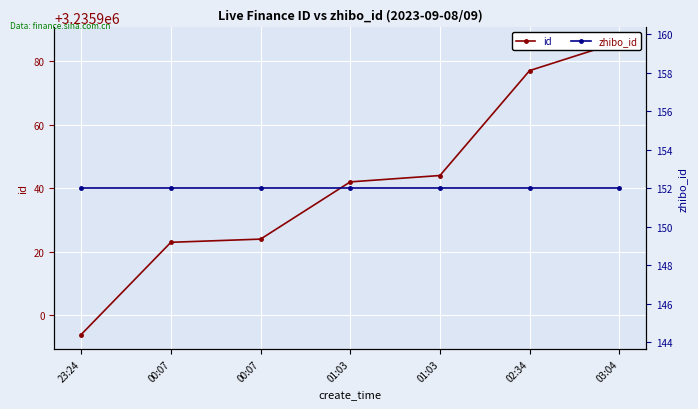

Count the number of categories in the chart.

7